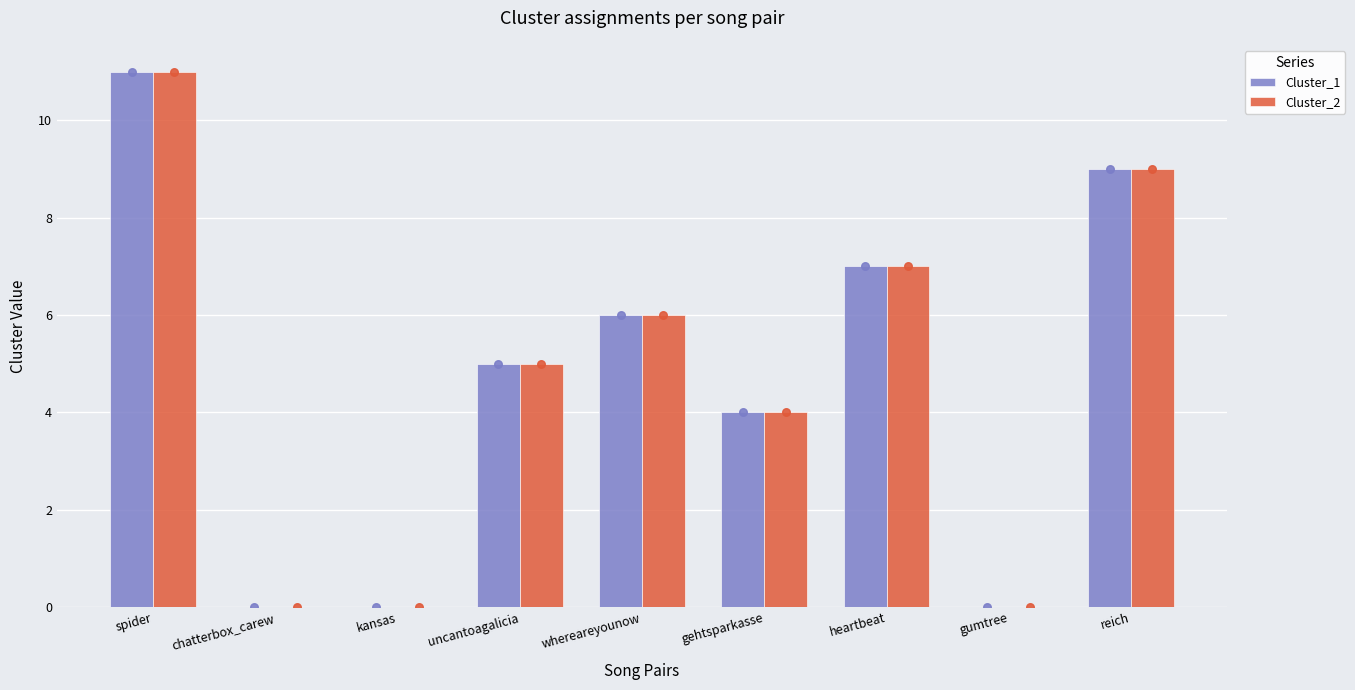

What is the total value across all series at spider?

22